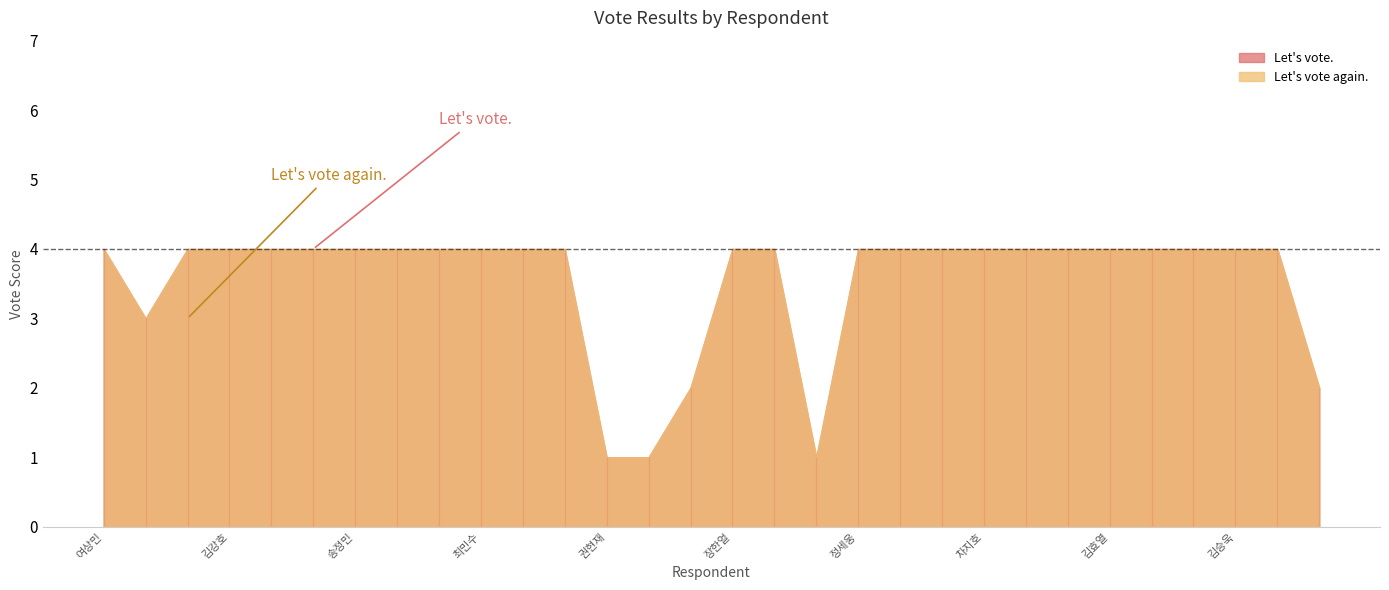

What is the value of the Let's vote. point at the 26th from the left?

4